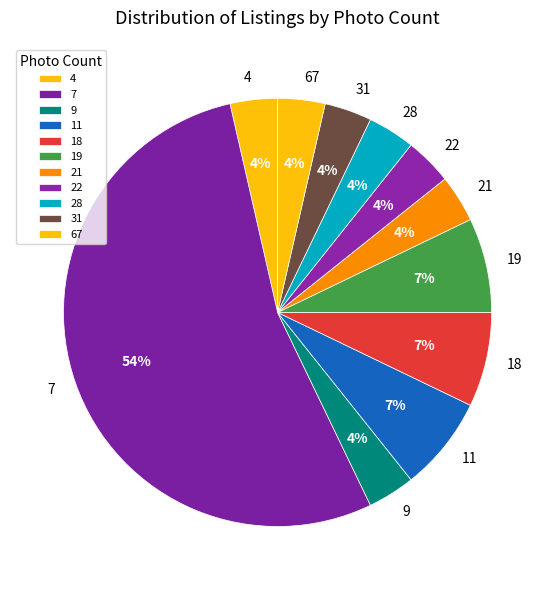

Count the number of slices in the pie.

11